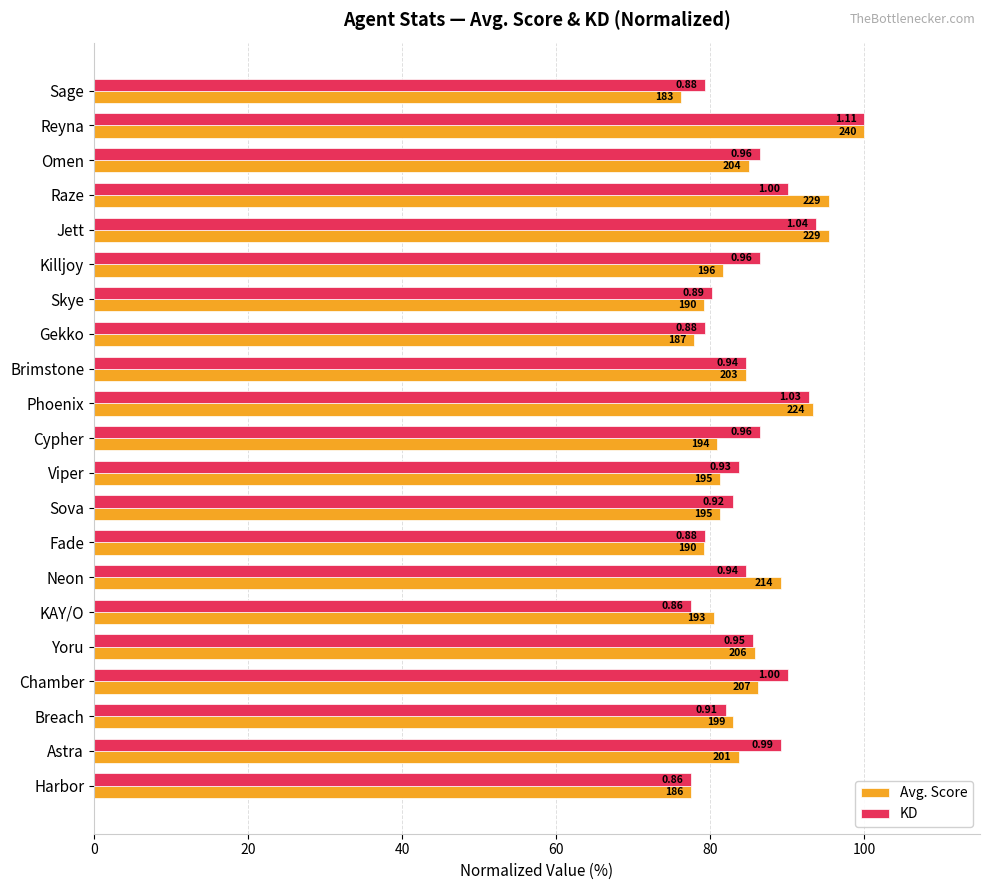

What are all the series names shown in the legend?

Avg. Score, KD